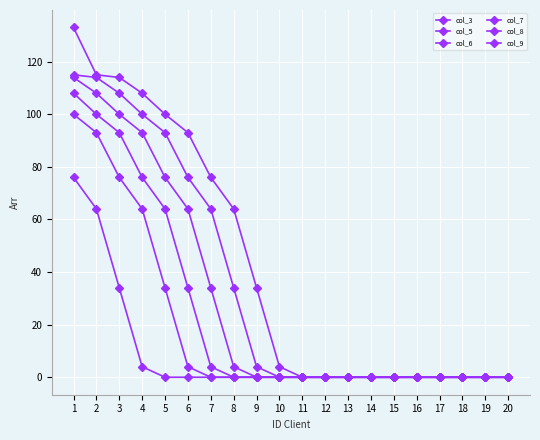

How many lines are shown in the chart?

6